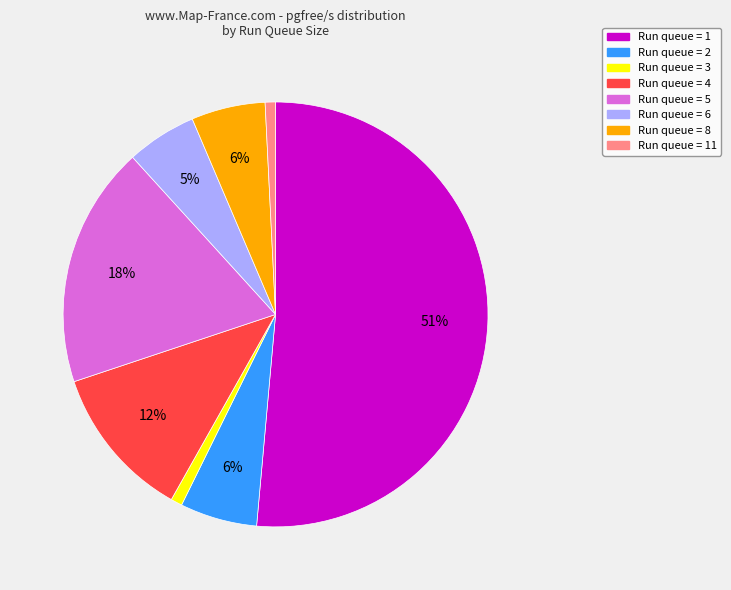

How many segments does this pie chart have?

8